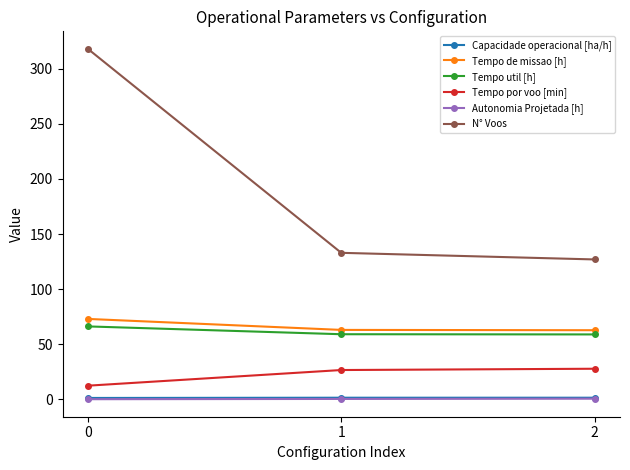

What is the difference between the N° Voos values at 0 and 1?

185.0